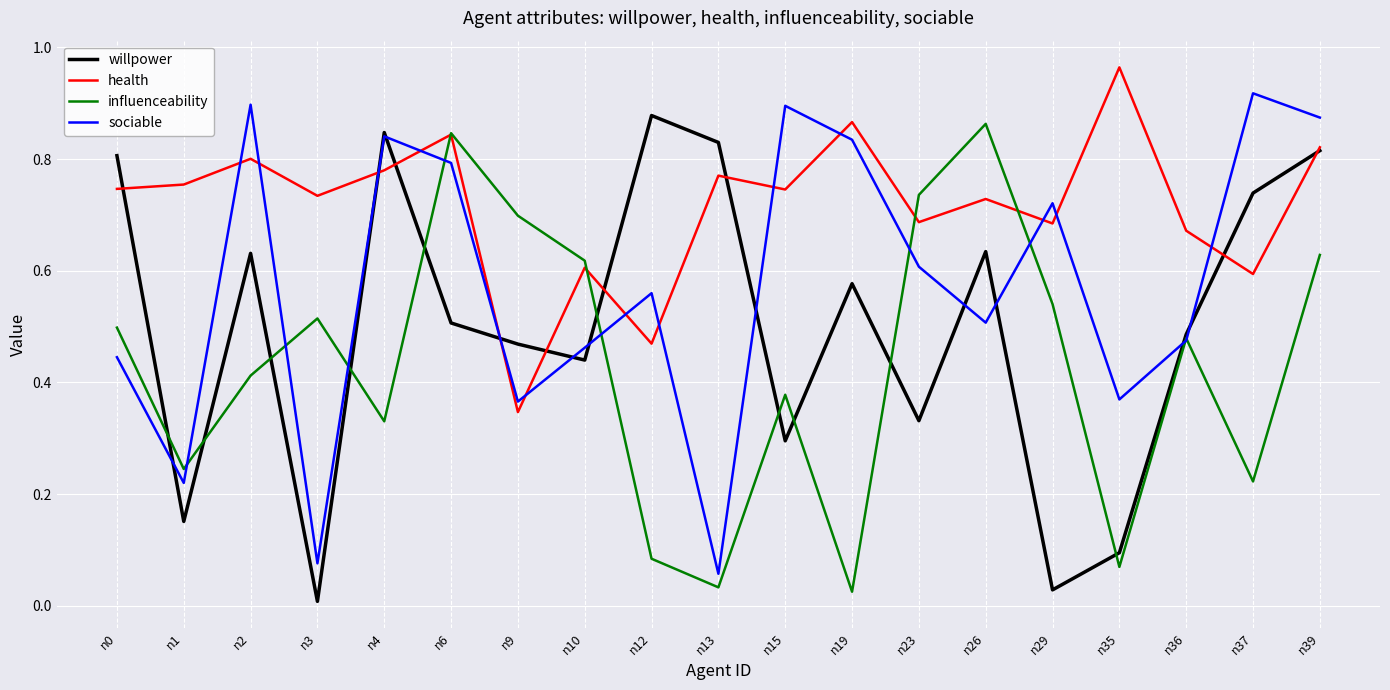

How many categories are shown in the chart?

19